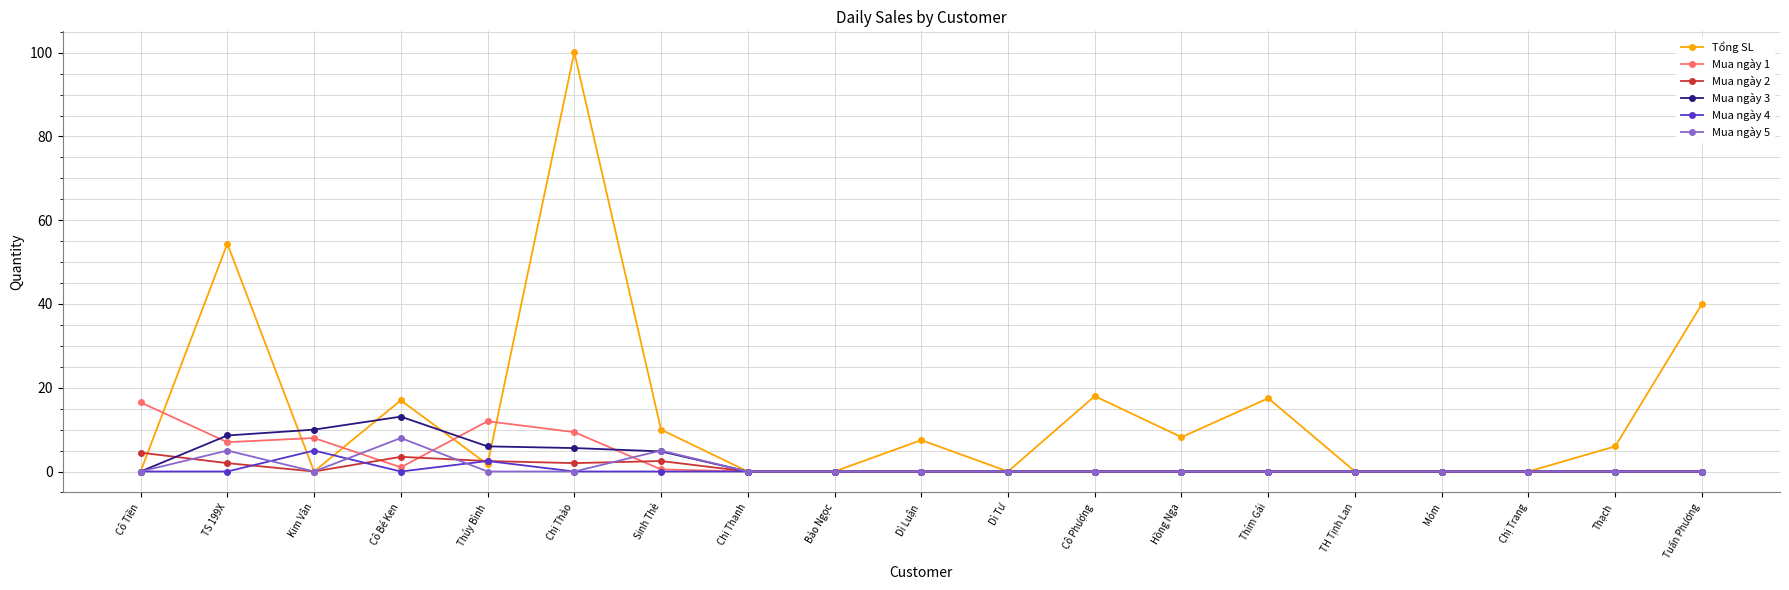

How many data points does each series have?

19